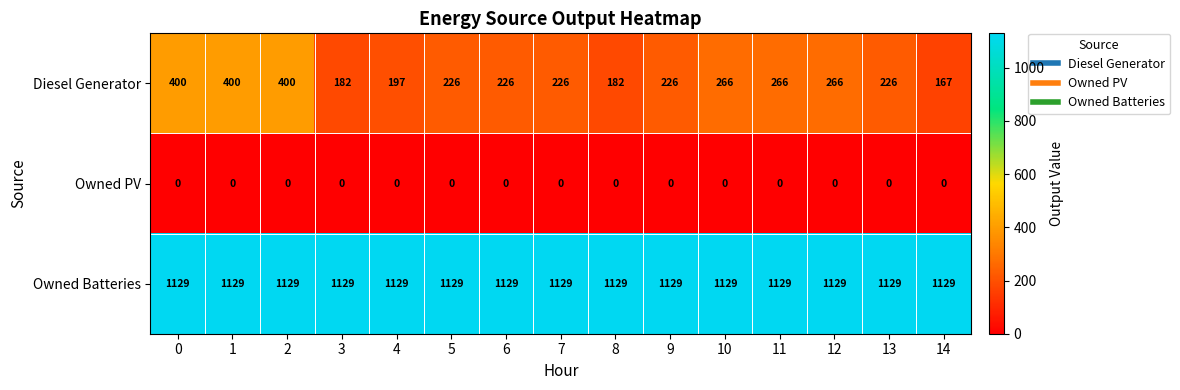

True or false: Owned Batteries has a value of 1129 at 5.

True